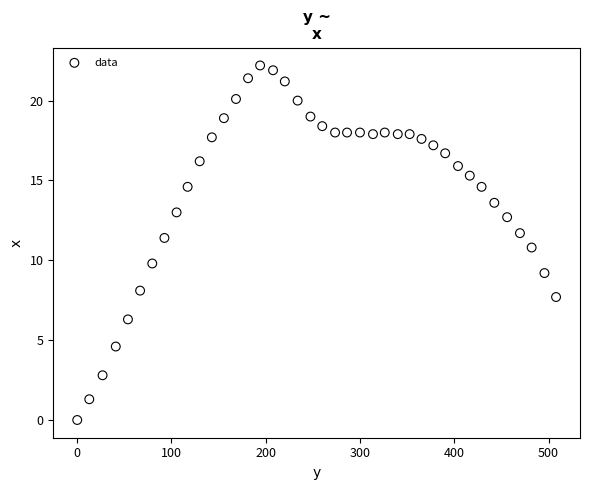

What is the range of X values (max minus min)?

507.9